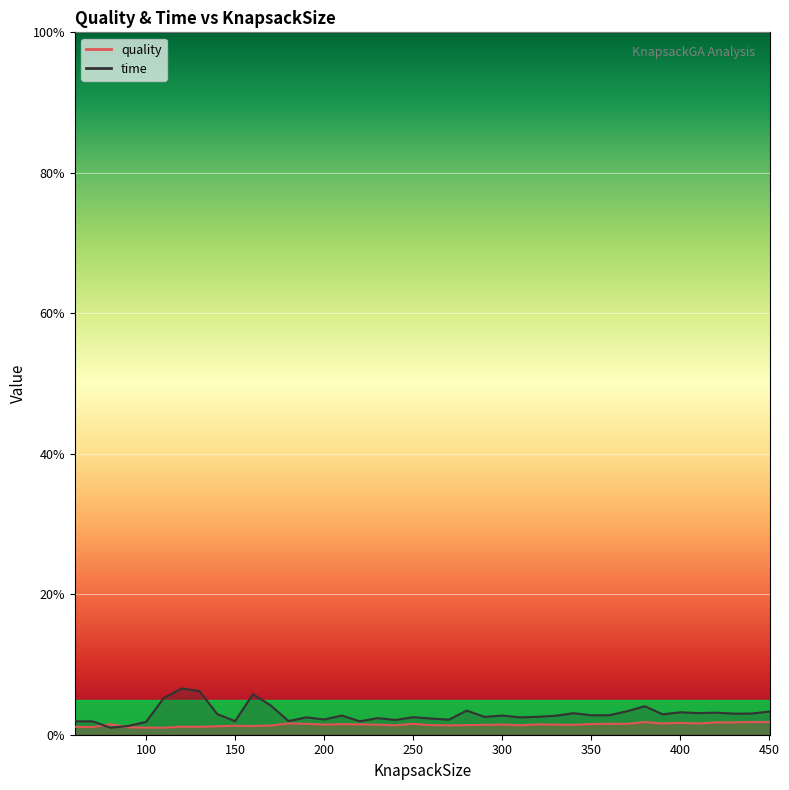

Rank the series by their average value, from lowest to highest.

quality, time